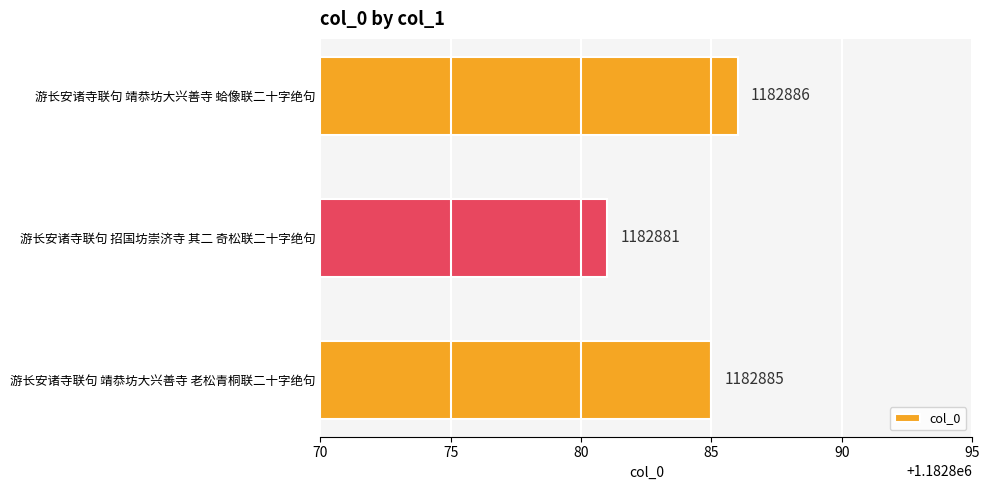

What is the maximum value shown in the chart?

1182886